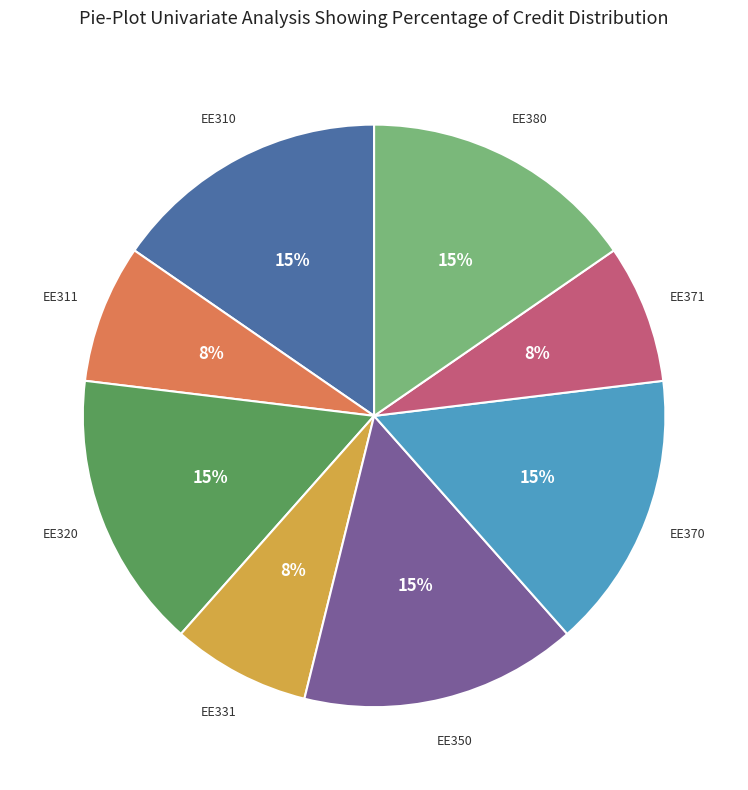

Count the number of slices in the pie.

8